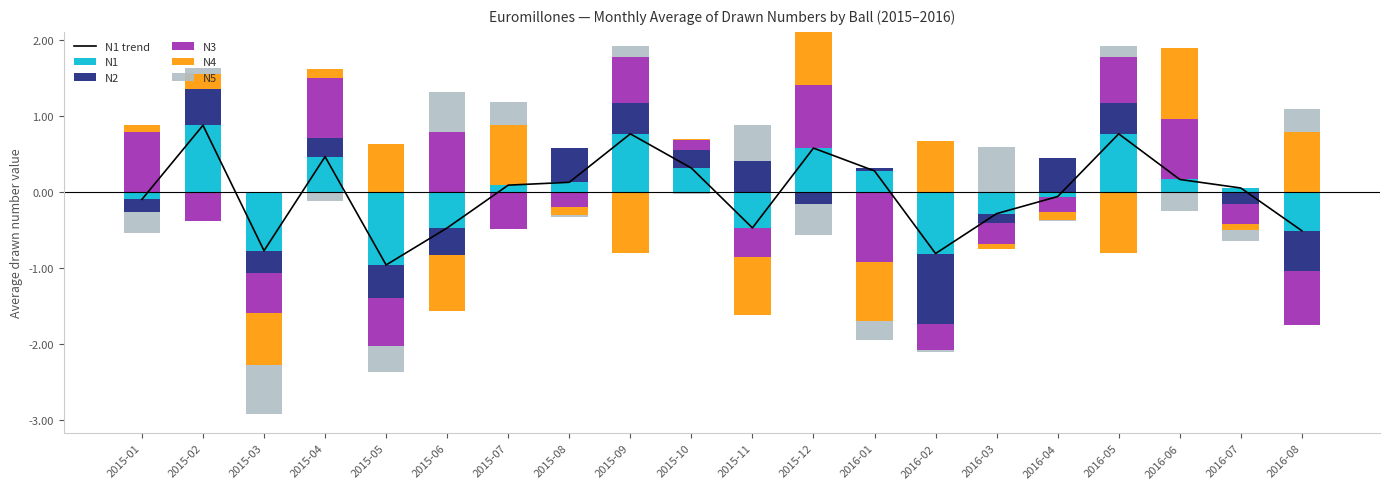

What is the label of the 18th bar from the right?

2015-03